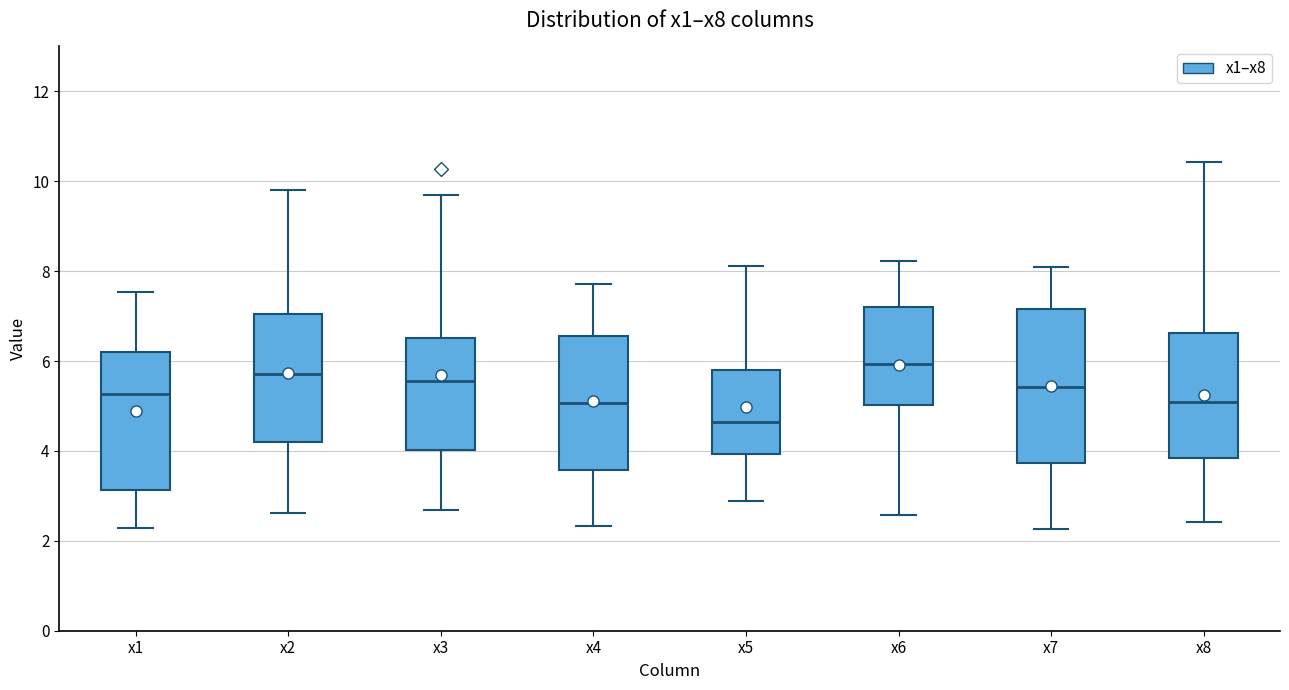

Where is the lower edge of the box for x7 on the y-axis? The values are not printed on the chart, so give them approximately, as read against the axis.

3.8